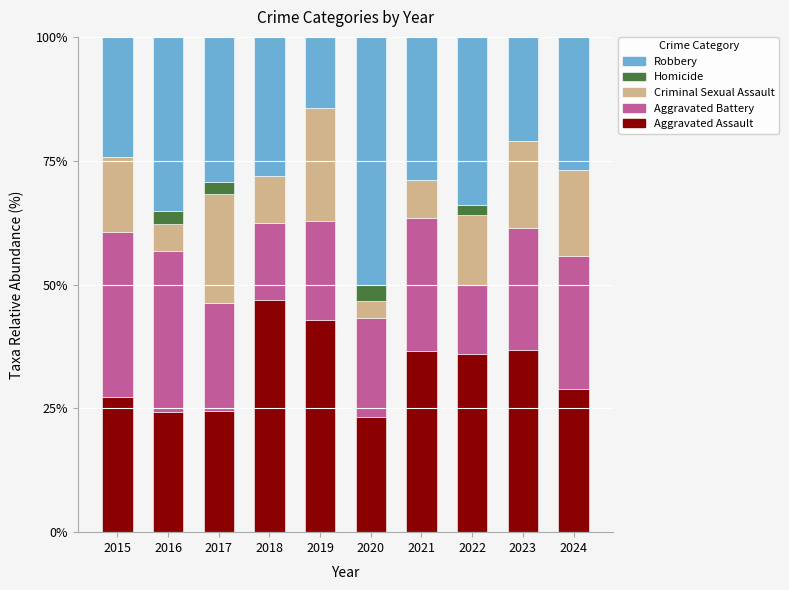

What is the total value across all series at 2019?

100.0